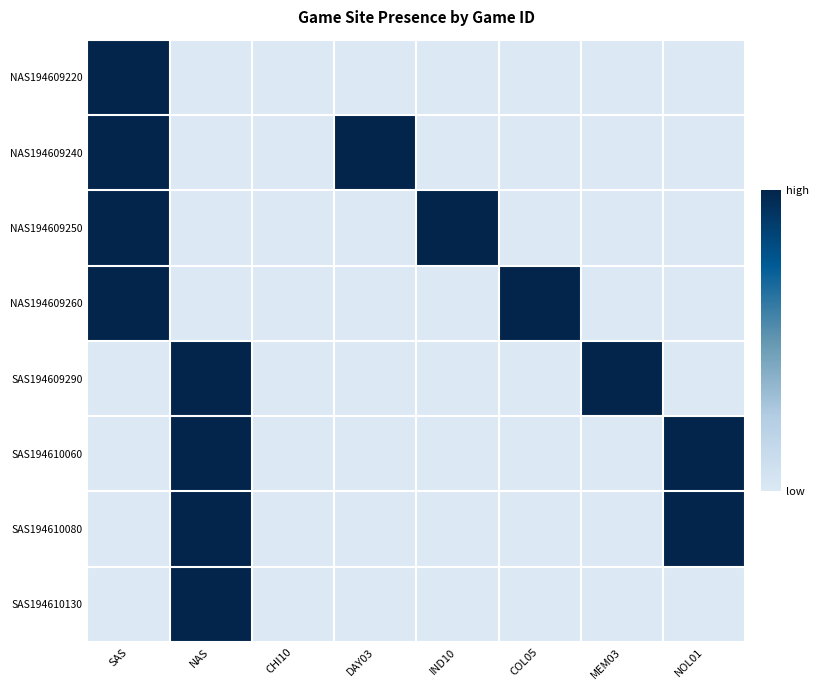

How many series are shown in this chart?

8